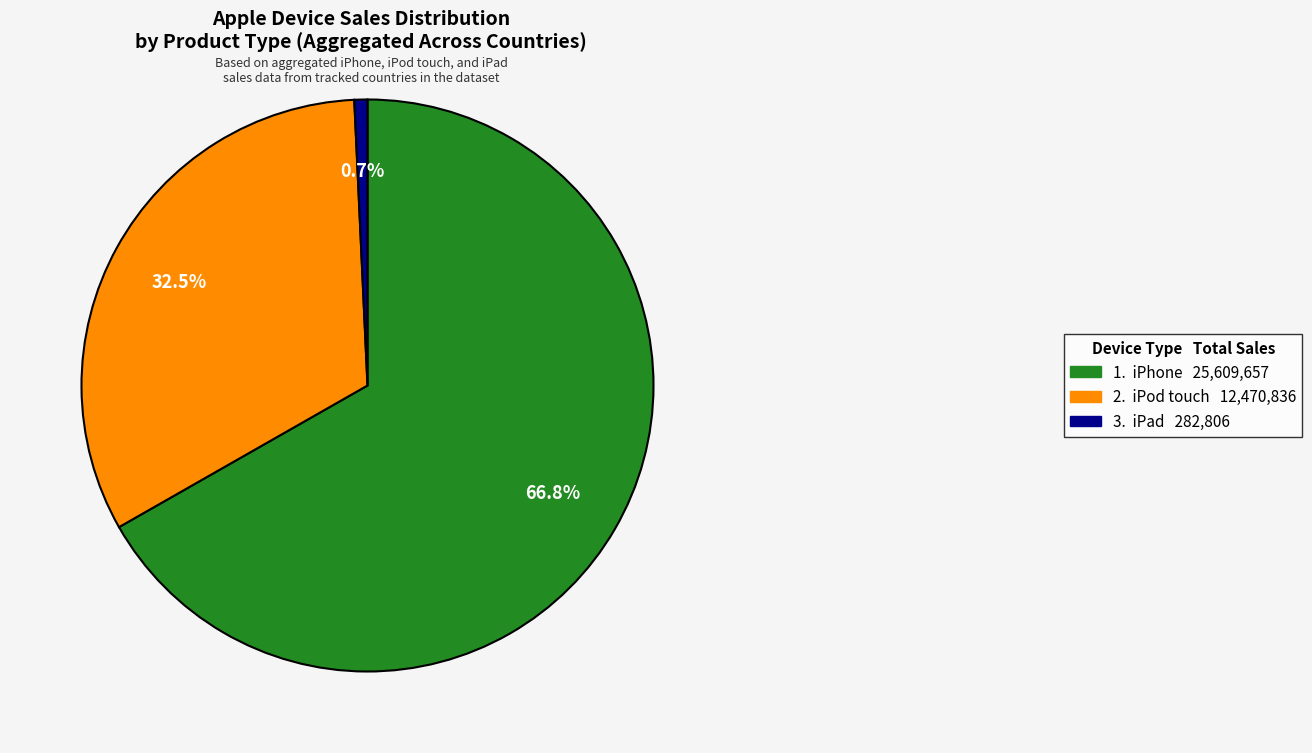

What is the largest slice in the pie chart?

1. iPhone 25,609,657